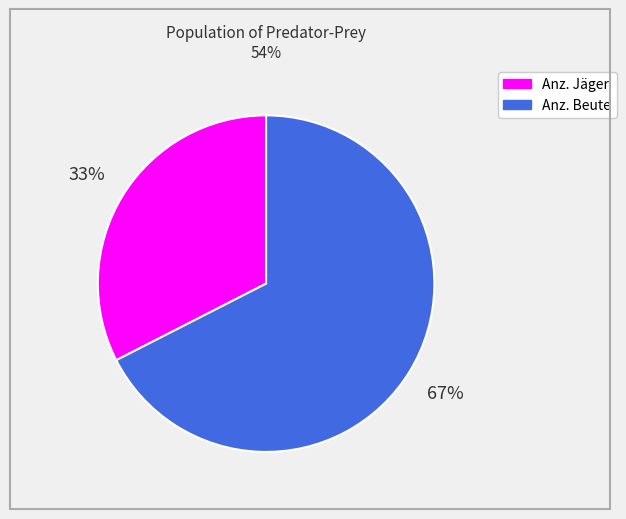

To the nearest percent, what is the average slice percentage?

50%